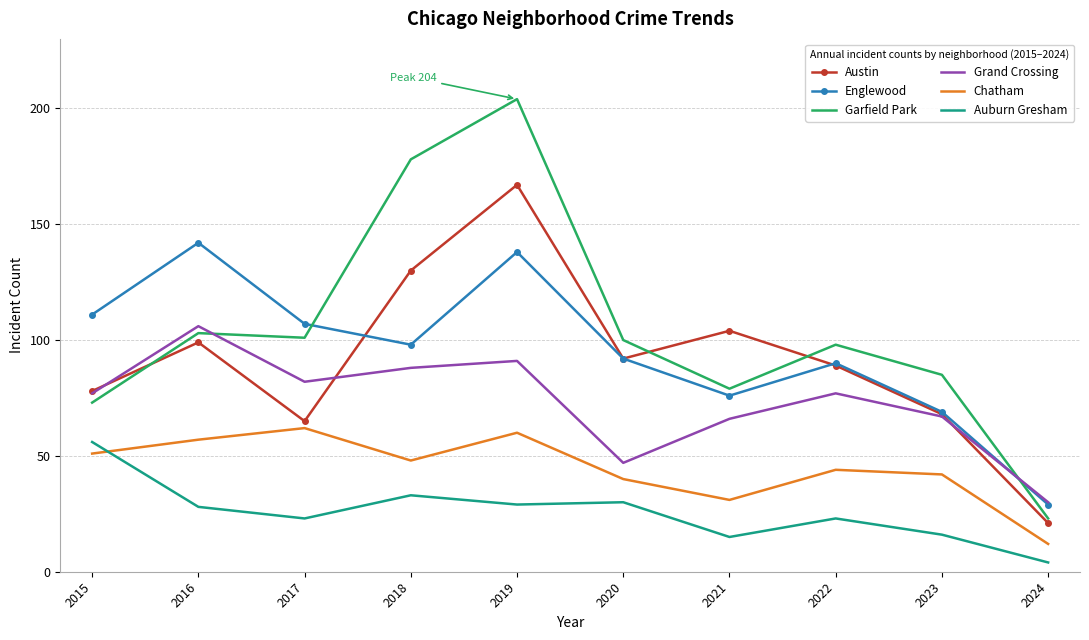

True or false: Chatham and Grand Crossing intersect in this chart.

False